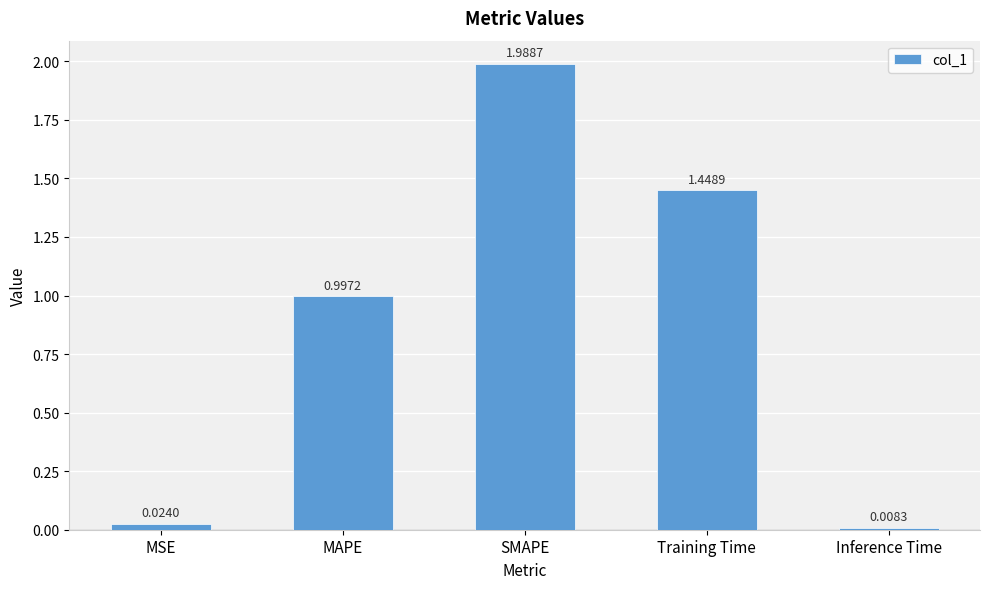

Is it true that the value at MAPE is 1.4?

False